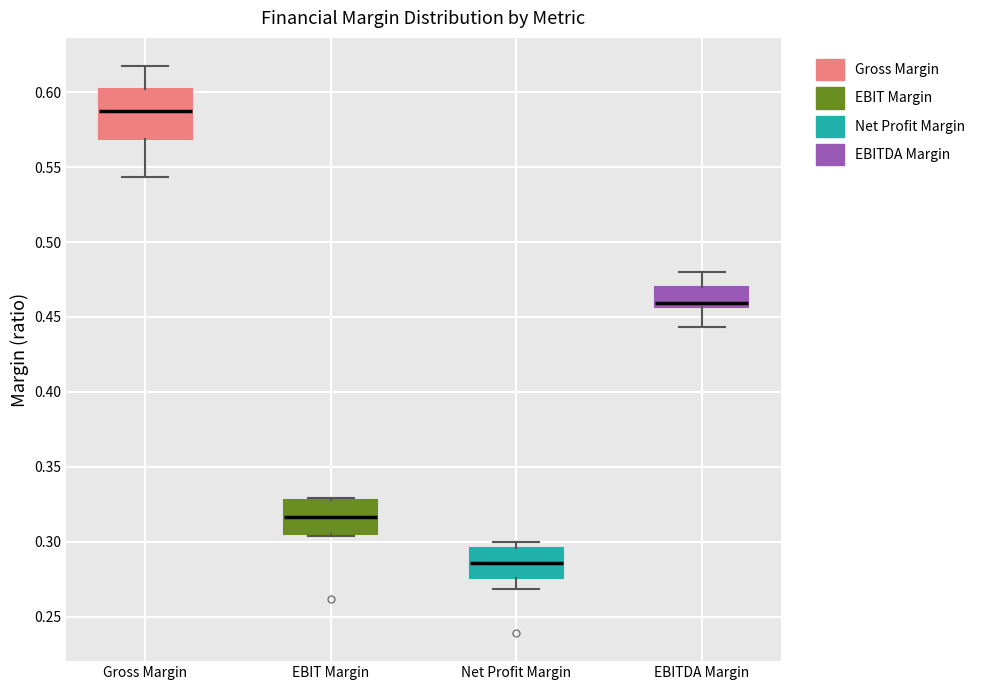

Reading left to right, read every box against the y-axis: the position of its median line, the range the box covers, and the ends of its whiskers. The values are not printed on the chart, so give them approximately, as read against the axis.

Gross Margin: median 0.585, box 0.570 to 0.600, whiskers 0.545 to 0.615
EBIT Margin: median 0.315, box 0.305 to 0.330, whiskers 0.305 to 0.330
Net Profit Margin: median 0.285, box 0.275 to 0.295, whiskers 0.270 to 0.300
EBITDA Margin: median 0.460, box 0.455 to 0.470, whiskers 0.445 to 0.480